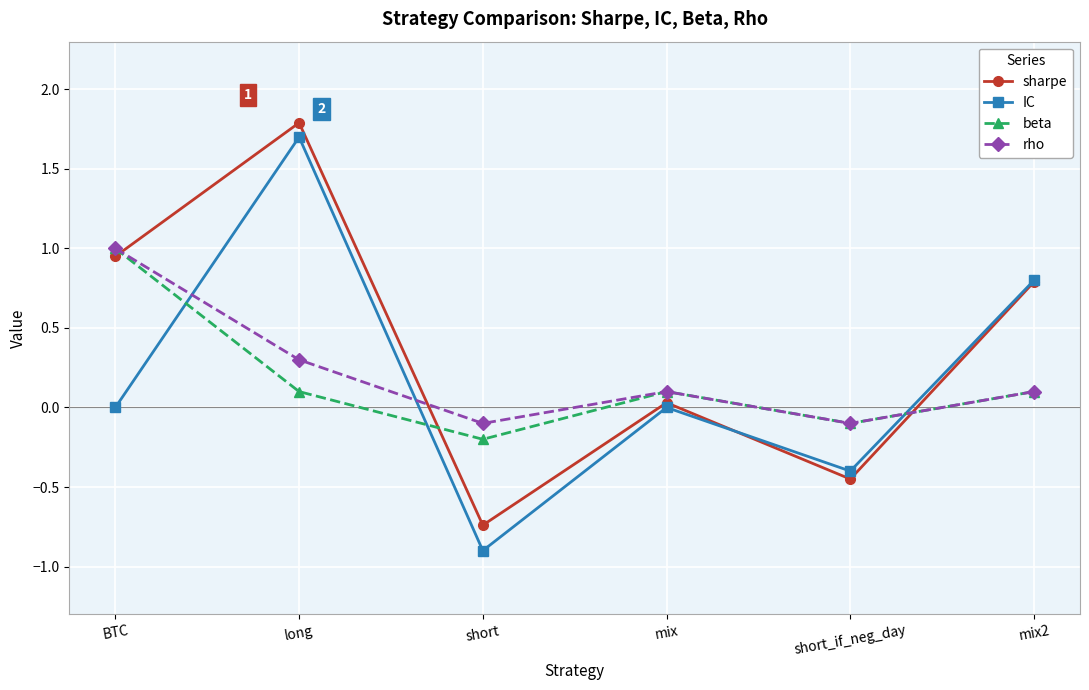

What is the difference between the maximum and second lowest values in the beta series?

1.1